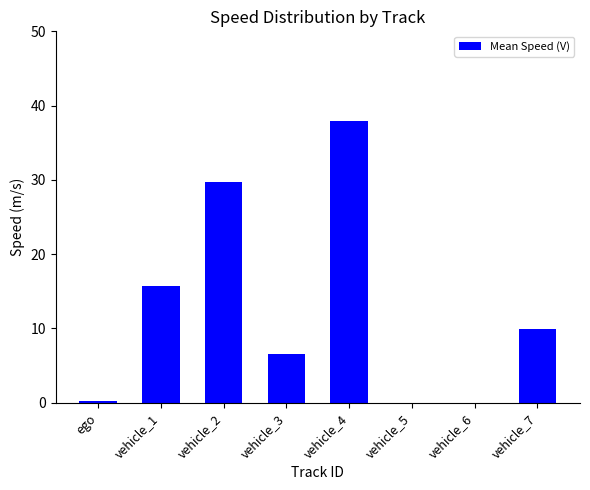

Count the number of categories in the chart.

8